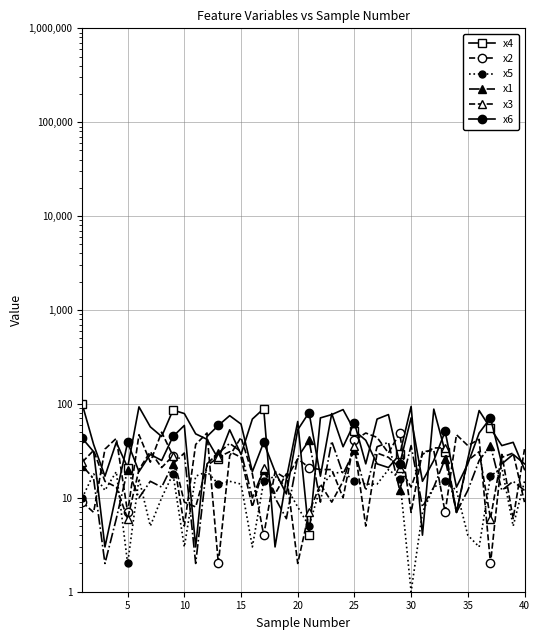

True or false: x1 has more than 0 interior local peaks.

True